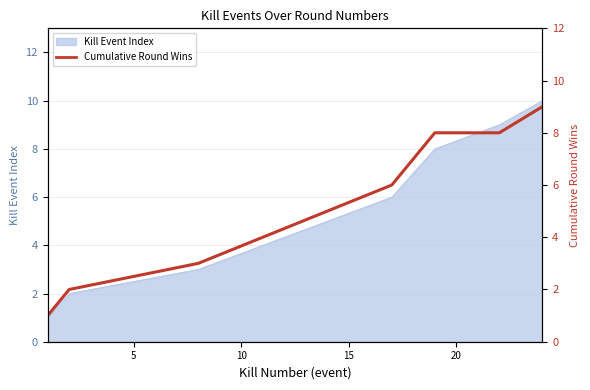

What is the maximum value shown in the chart?

9